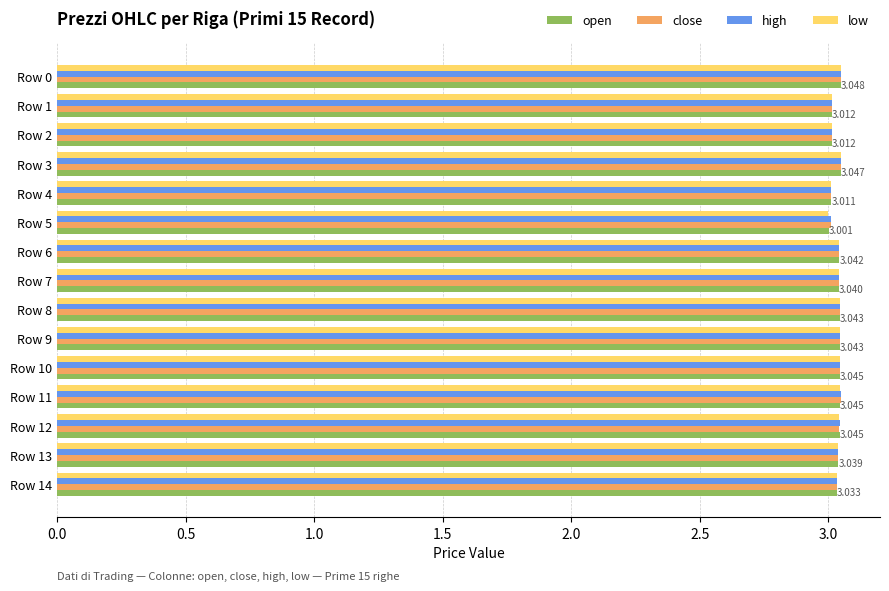

List the series in order of their overall mean, highest first.

high, close, open, low